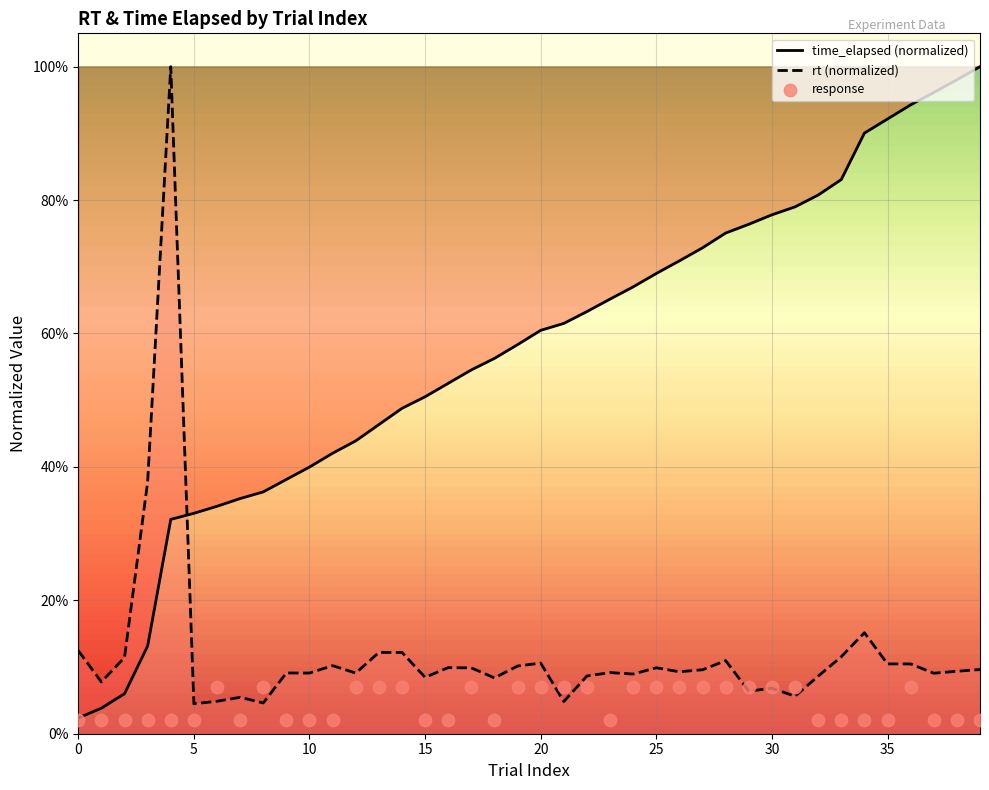

At how many categories does at least one series exceed 0?

40